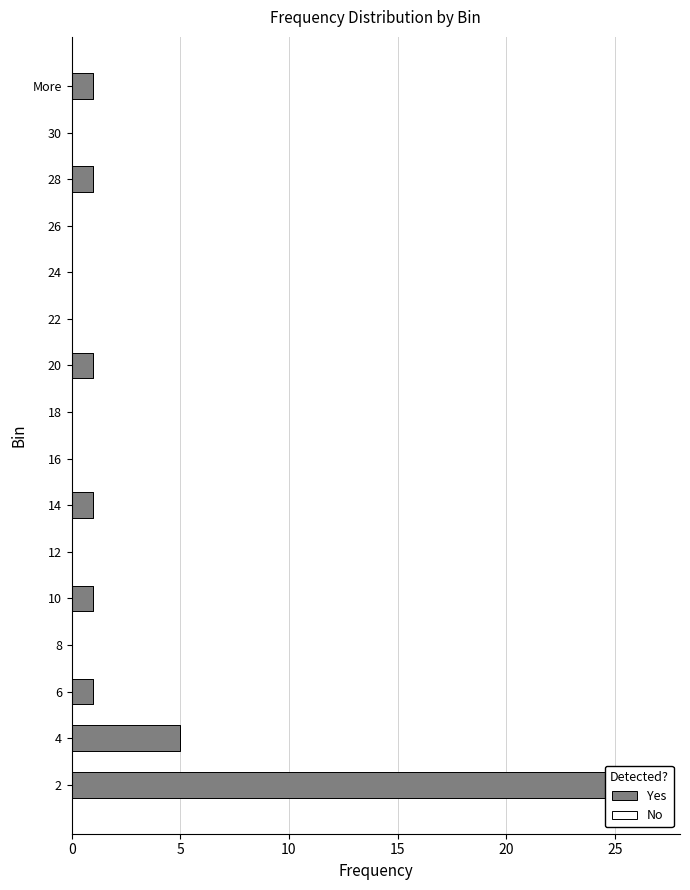

What are all the series names shown in the legend?

Yes, No